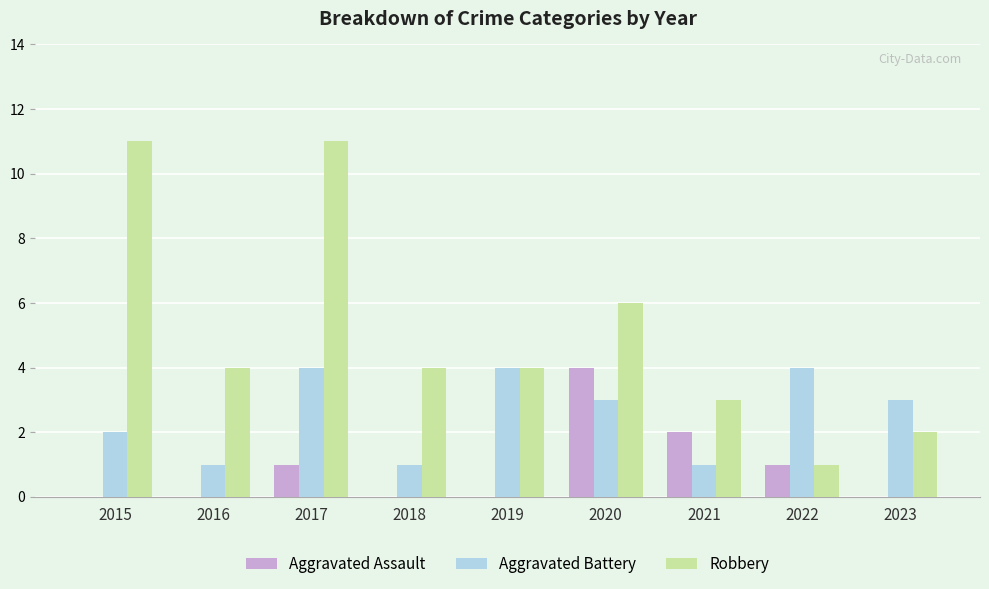

Is the value of Aggravated Battery at 2021 greater than the value of Aggravated Assault at 2020?

No